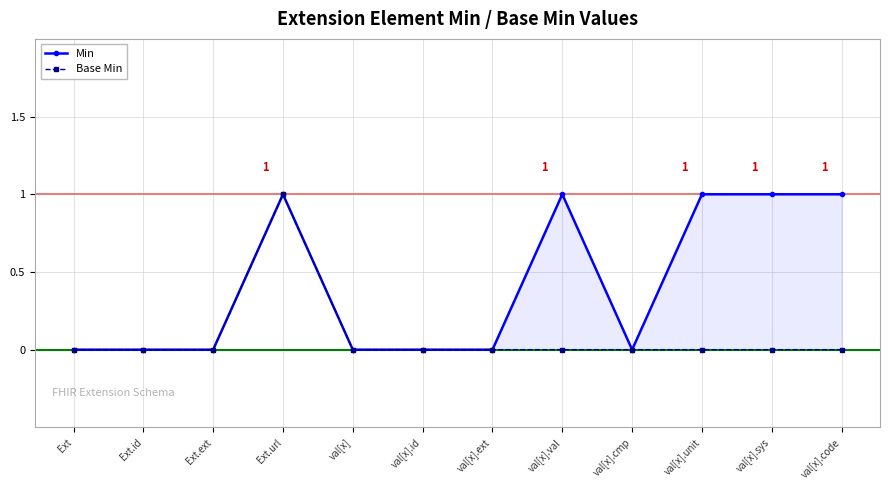

At which category does the chart reach its peak across all series?

Ext.url